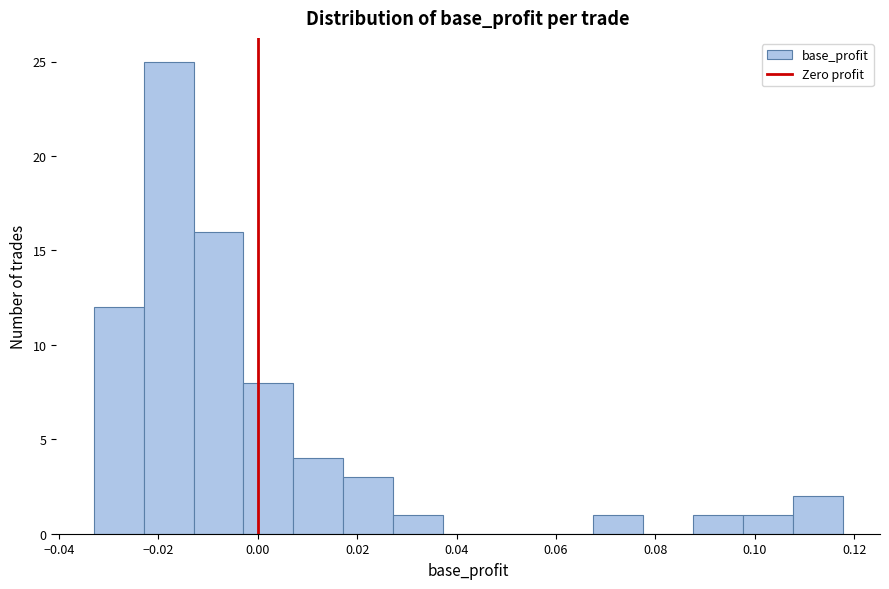

Which range on the x-axis has the tallest bar?

-0.022 to -0.012